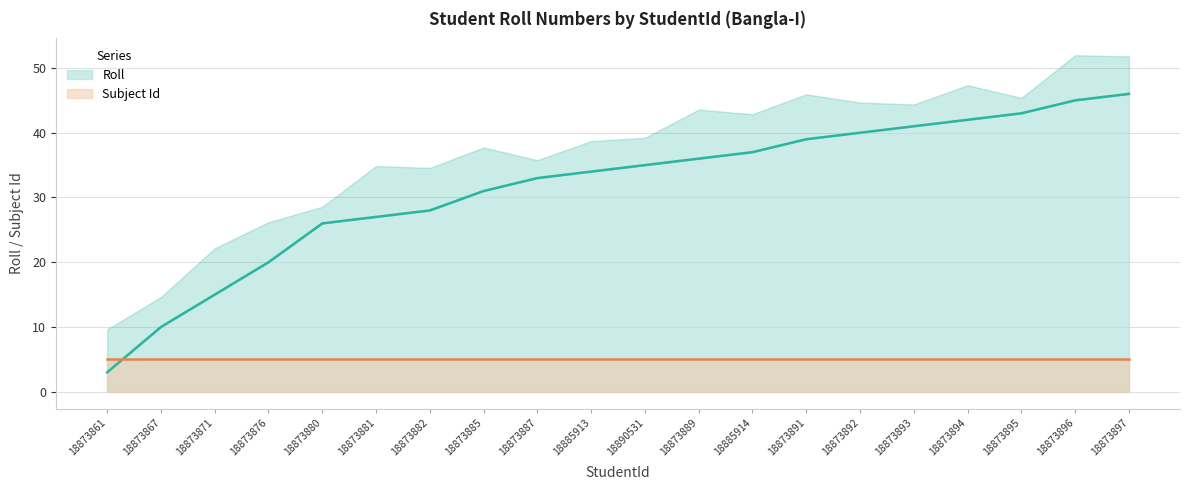

Is it true that the value at 18873893 is 41?

True